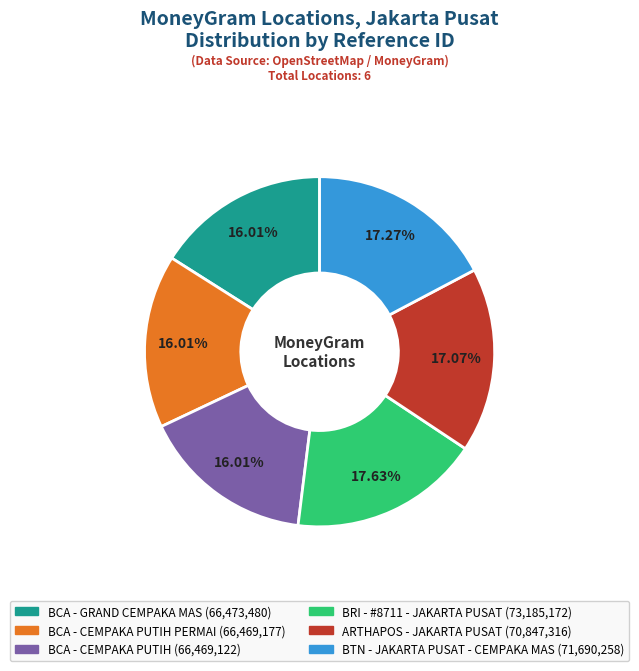

How many slices are in this pie chart?

6